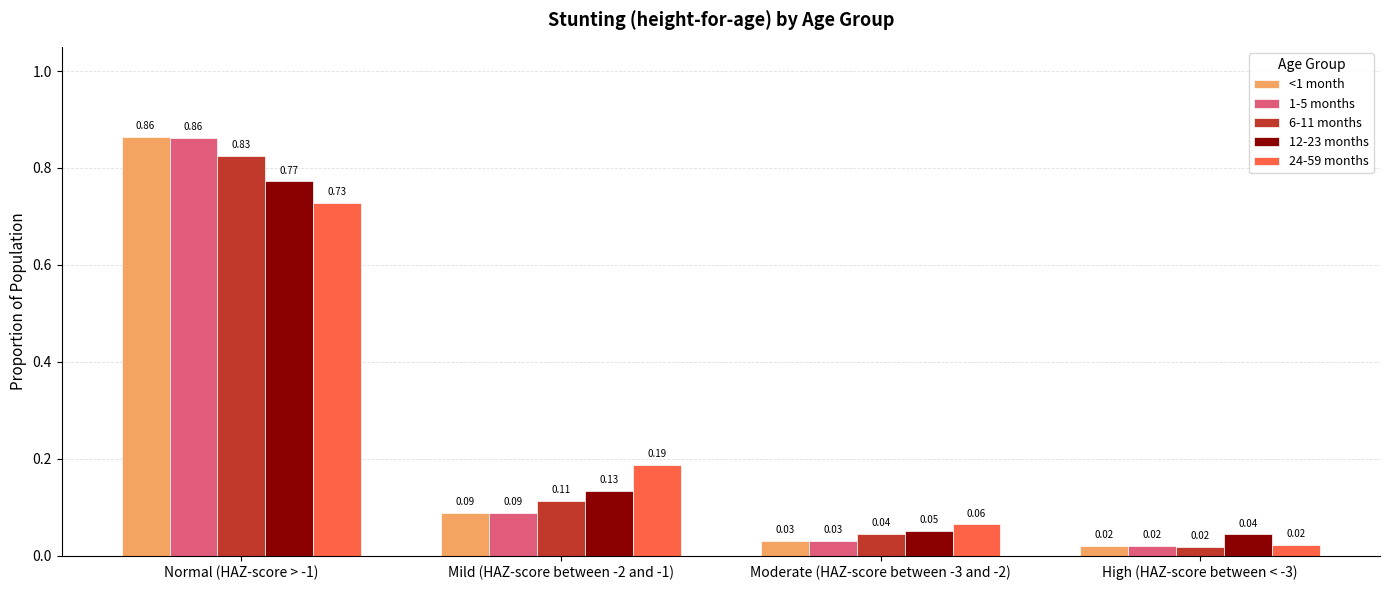

Which series changed the most between Mild (HAZ-score between -2 and -1) and Moderate (HAZ-score between -3 and -2)?

24-59 months